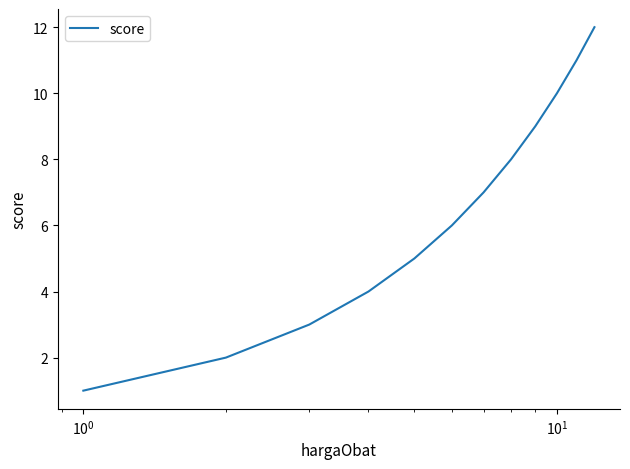

What is the difference between the maximum and minimum values?

11